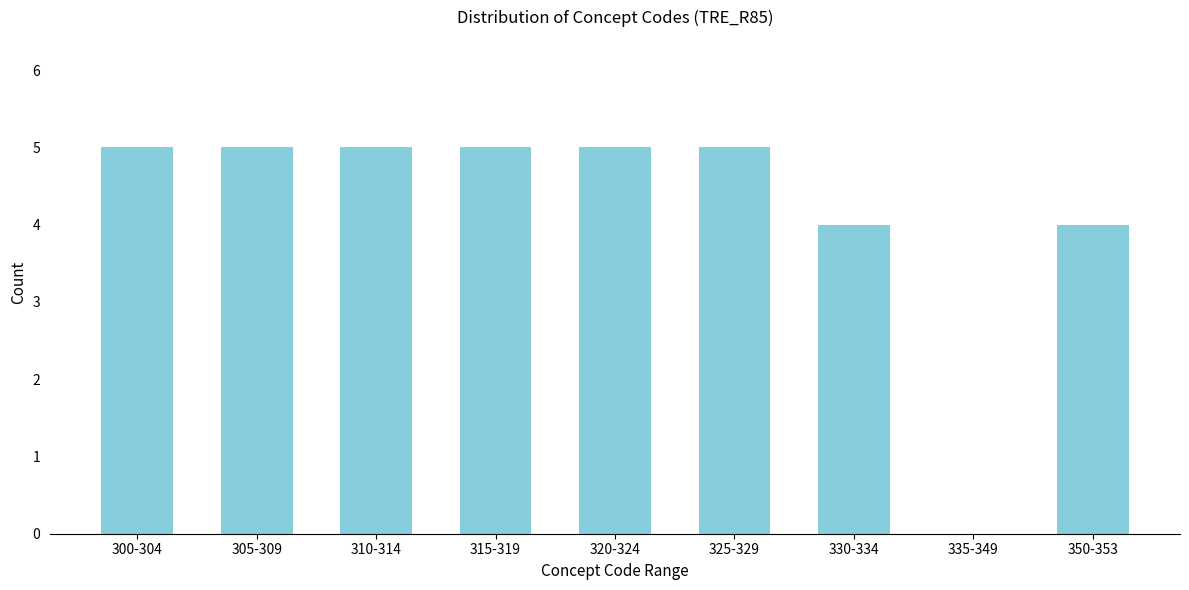

Reading right to left, list all the values displayed in this chart.

350-353=4	335-349=0	330-334=4	325-329=5	320-324=5	315-319=5	310-314=5	305-309=5	300-304=5